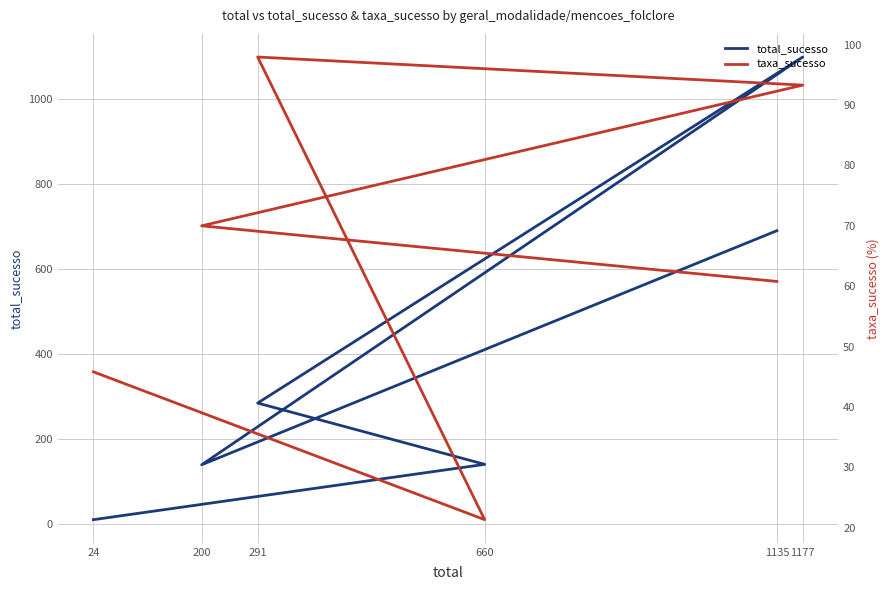

Reading right to left, list all the values displayed in this chart.

total_sucesso: 24=11.0	660=141.0	291=285.0	1177=1098.0	200=140.0	1135=690.0
taxa_sucesso: 24=45.8	660=21.4	291=97.9	1177=93.3	200=70.0	1135=60.8